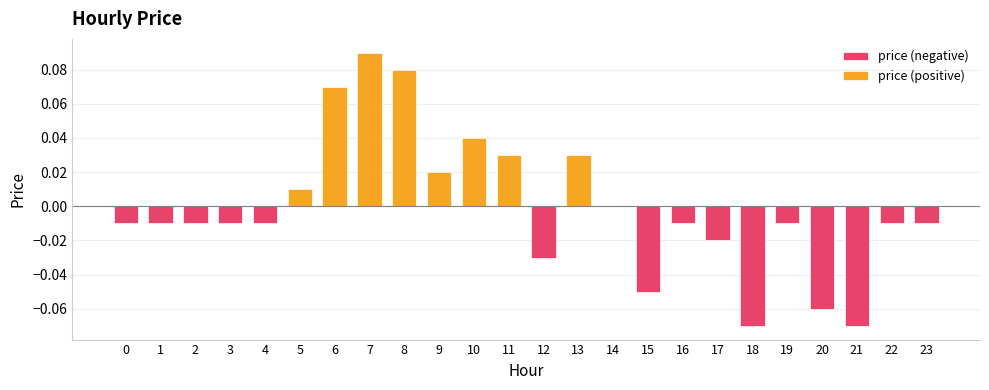

How many bars are there in total?

24